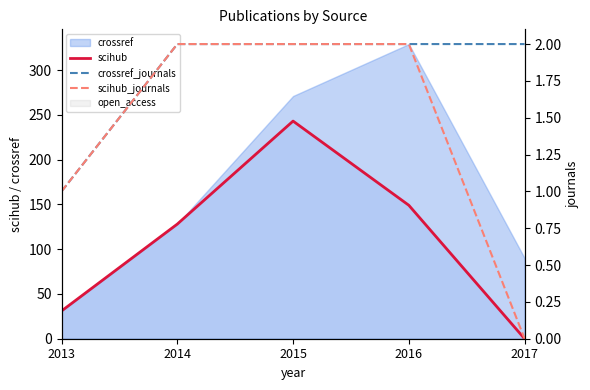

True or false: scihub_journals has a value of 1 at 2013.

True